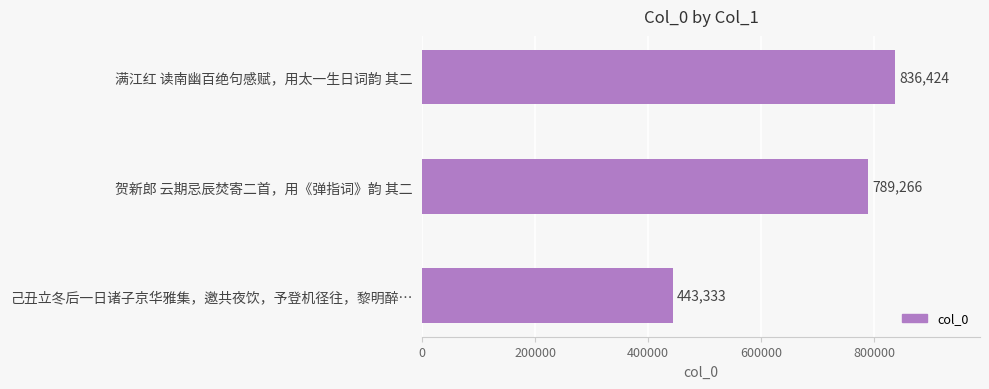

The value at 满江红 读南幽百绝句感赋，用太一生日词韵 其二 is 836424. True or false?

True